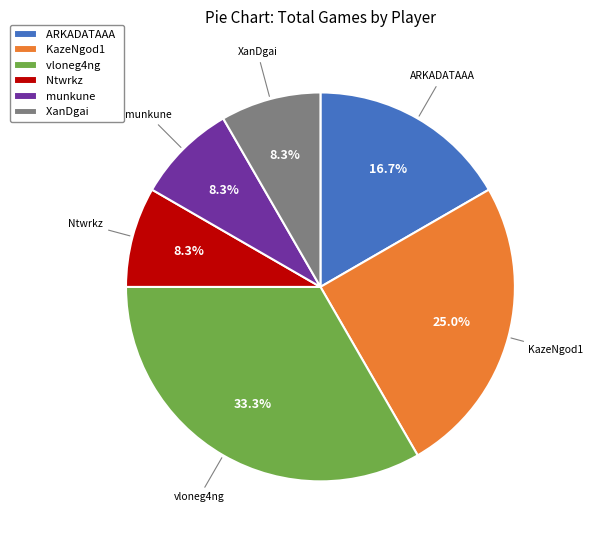

How many segments does this pie chart have?

6